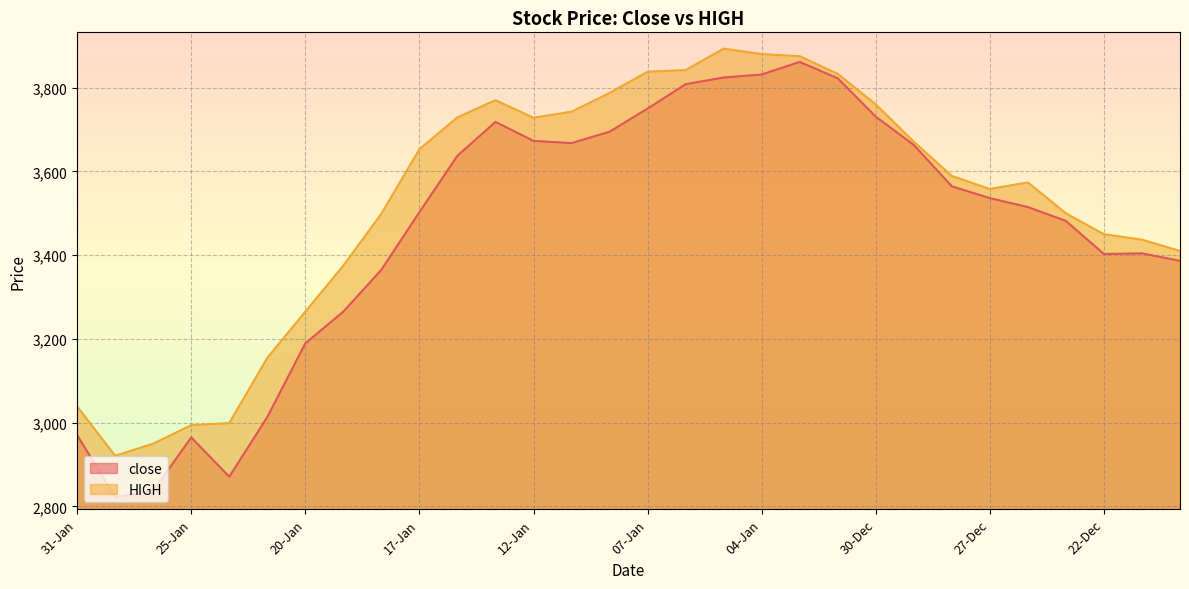

Does the chart display data point markers on the line(s)?

No